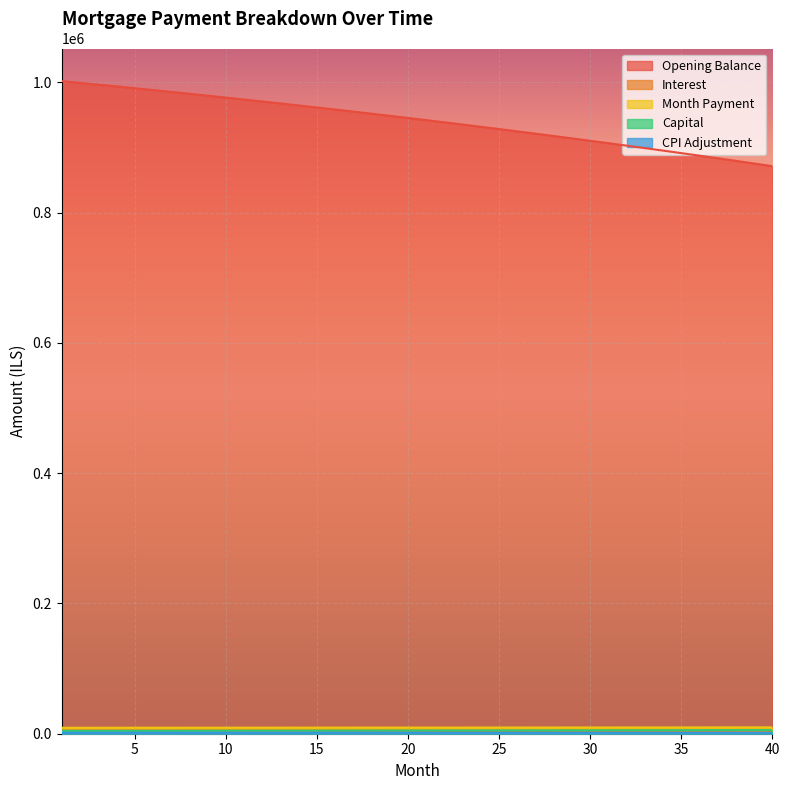

What is the spread (max minus min) of values at 39?

873802.8